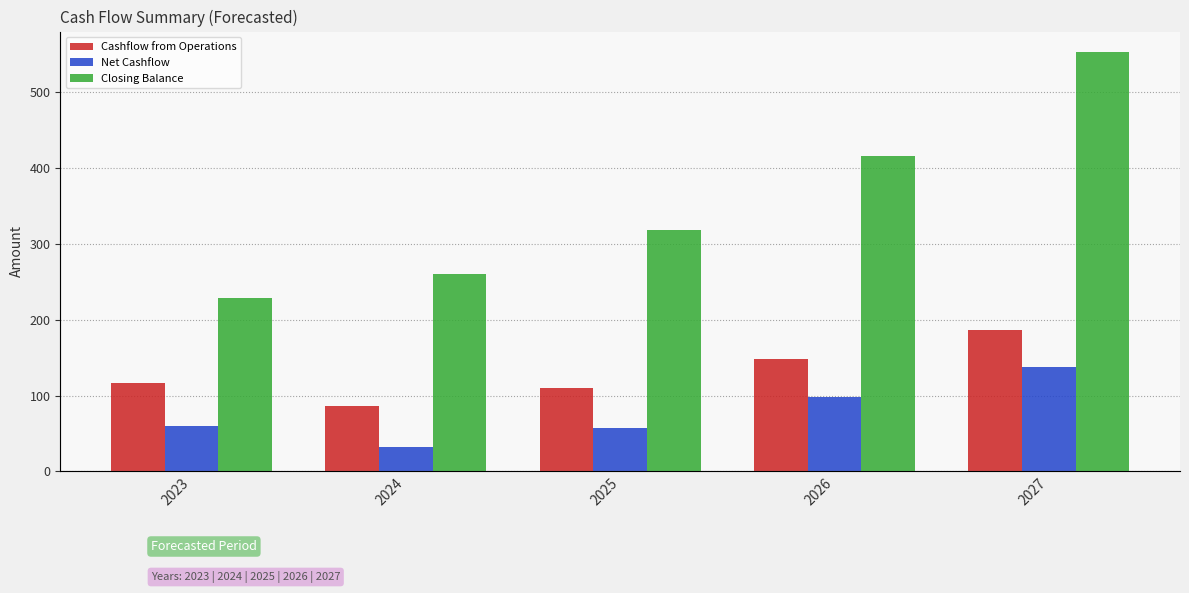

What is the sum of the Closing Balance values at 2026 and 2027?

968.3